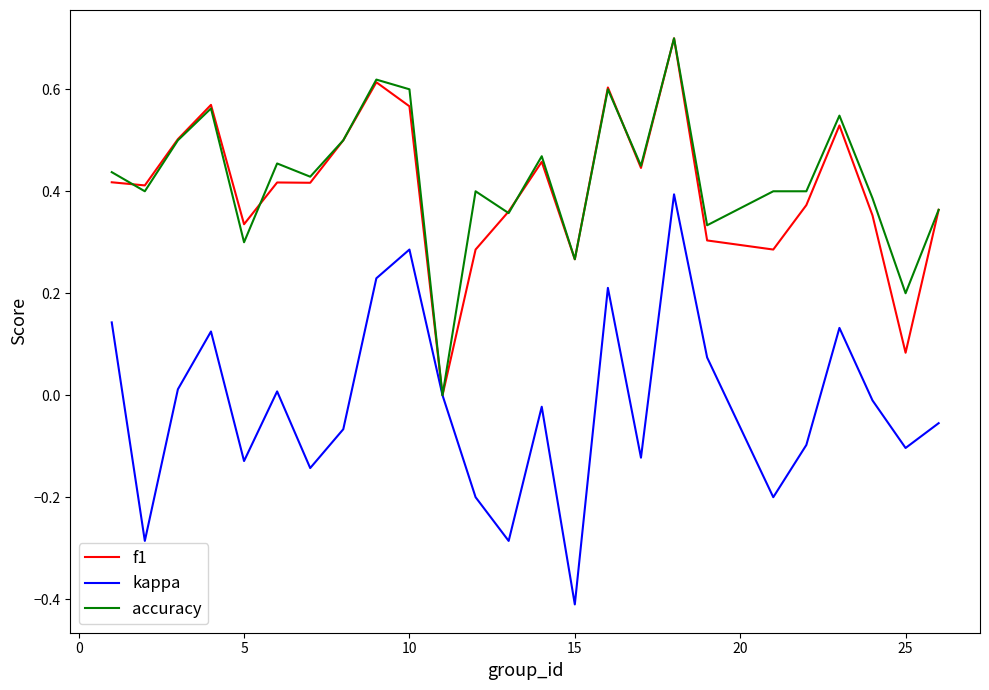

Which series has the largest range (max minus min)?

kappa